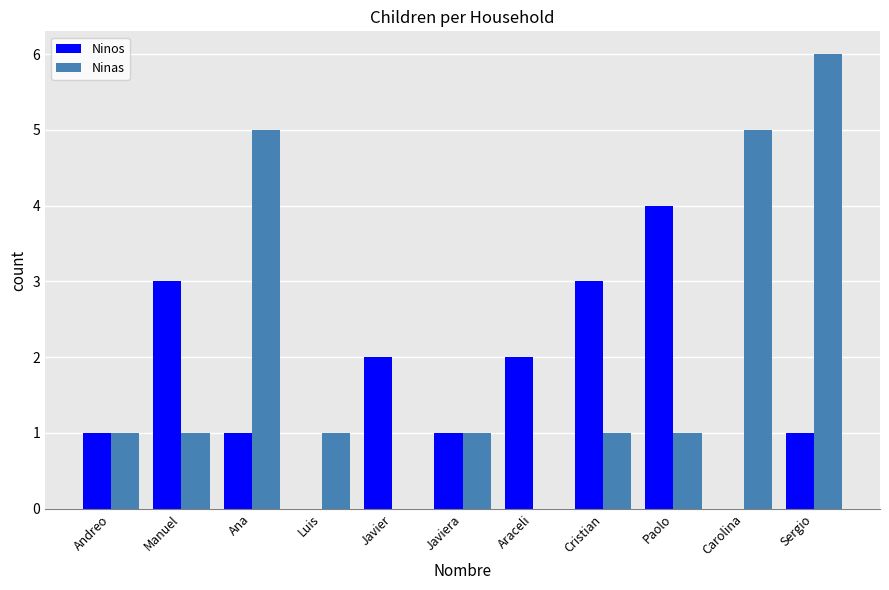

What is the maximum value shown in the chart?

6